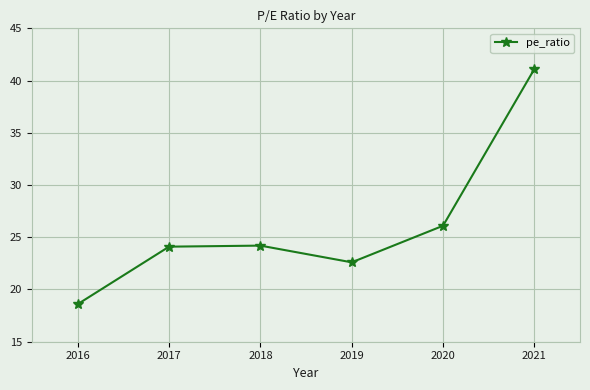

Is this an area chart (filled region under the line)?

No